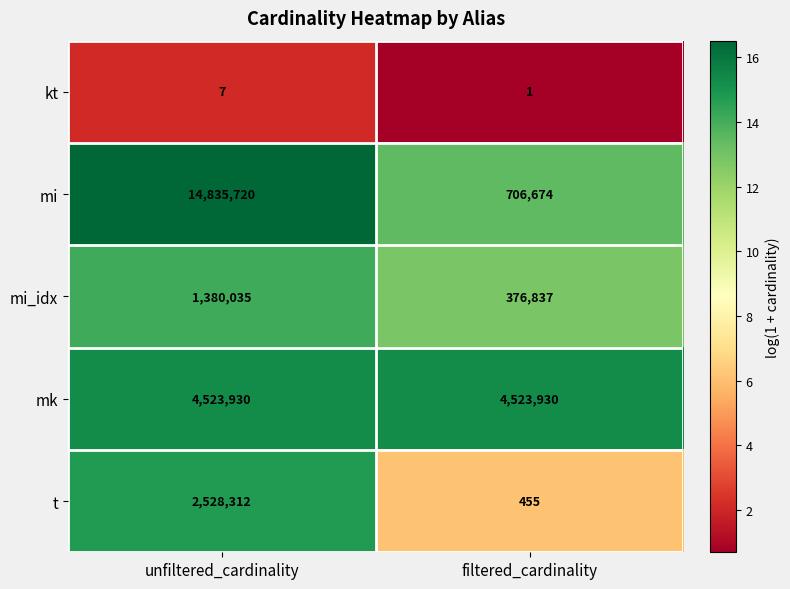

What is the difference between the maximum and minimum values in the mi series?

14129046